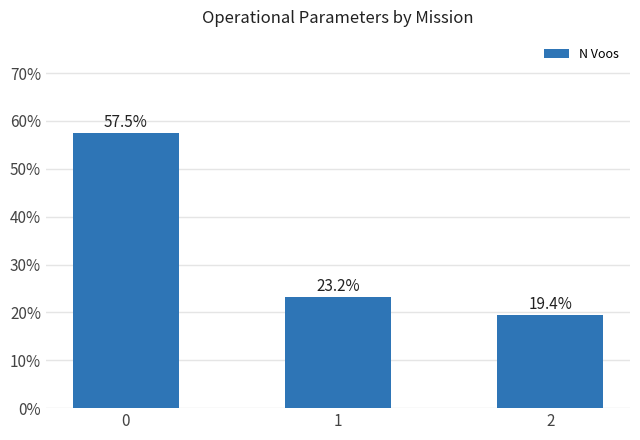

The chart shows a value of 32.0 at 1. True or false?

False